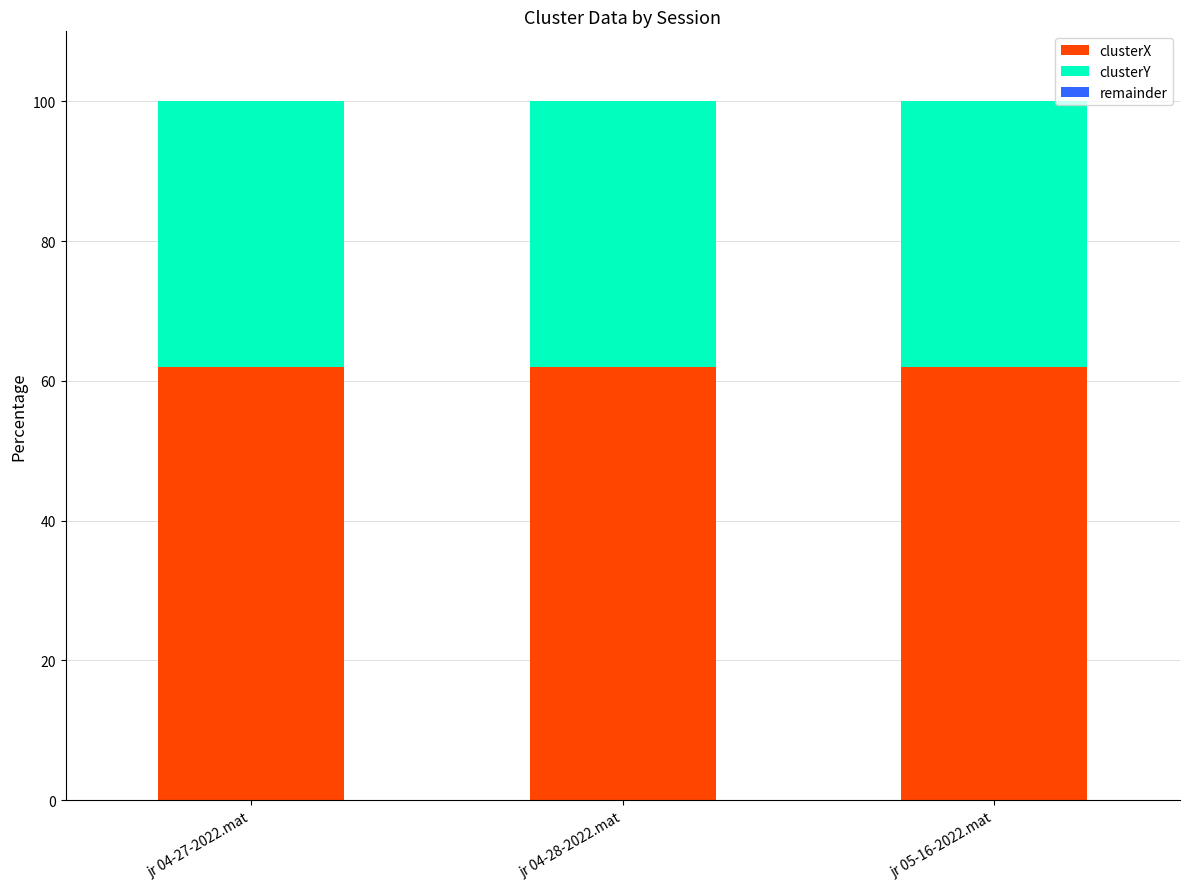

What is the average value of the clusterX series?

61.9